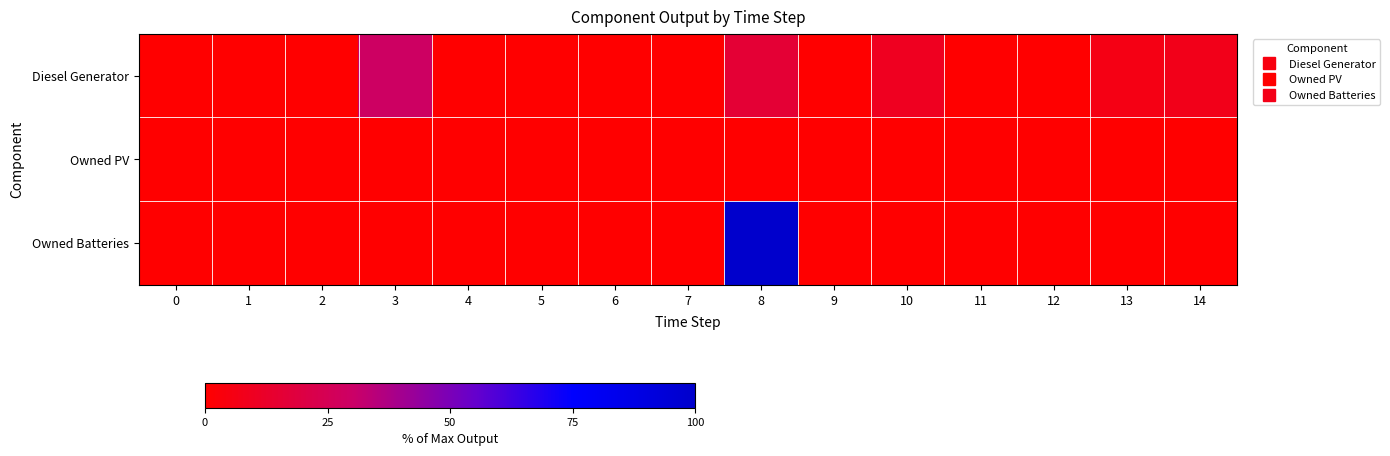

Reading left to right, list all the values displayed in this chart.

Diesel Generator: 0=0.0	1=0.0	2=0.0	3=29.1	4=0.0	5=0.0	6=0.0	7=0.0	8=15.8	9=0.0	10=9.7	11=0.0	12=0.0	13=6.1	14=7.4
Owned PV: 0=0.0	1=0.0	2=0.0	3=0.0	4=0.0	5=0.0	6=0.0	7=0.0	8=0.0	9=0.0	10=0.0	11=0.0	12=0.0	13=0.0	14=0.0
Owned Batteries: 0=0.0	1=0.0	2=0.0	3=0.0	4=0.0	5=0.0	6=0.0	7=0.0	8=100.0	9=0.0	10=0.0	11=0.0	12=0.0	13=0.0	14=0.0